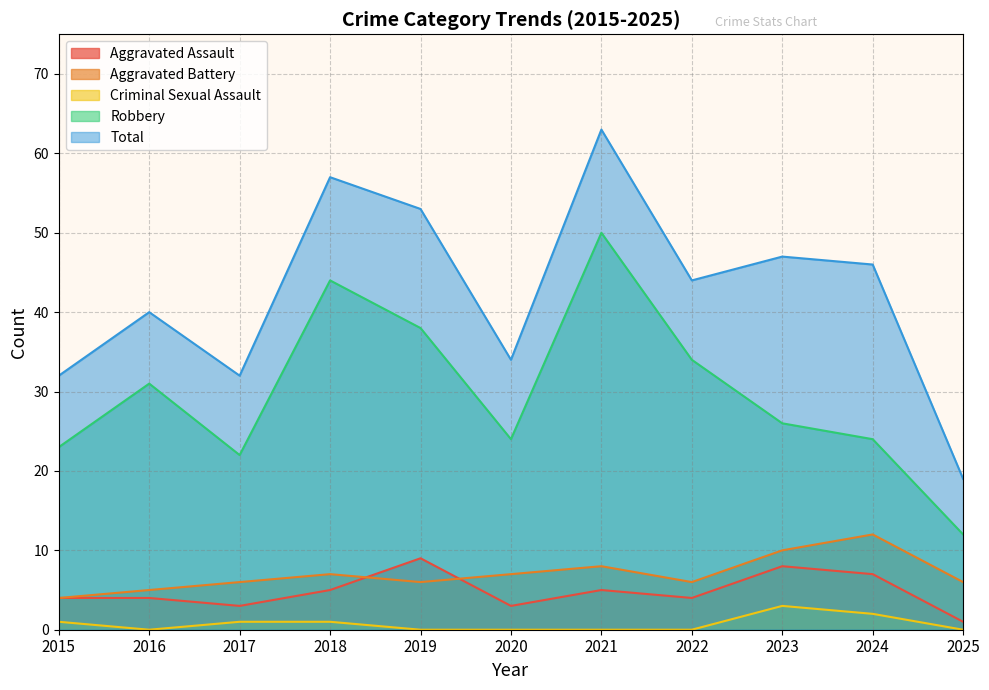

Reading right to left, transcribe all the data shown in this chart.

Aggravated Assault: 1	7	8	4	5	3	9	5	3	4	4
Aggravated Battery: 6	12	10	6	8	7	6	7	6	5	4
Criminal Sexual Assault: 0	2	3	0	0	0	0	1	1	0	1
Robbery: 12	24	26	34	50	24	38	44	22	31	23
Total: 19	46	47	44	63	34	53	57	32	40	32